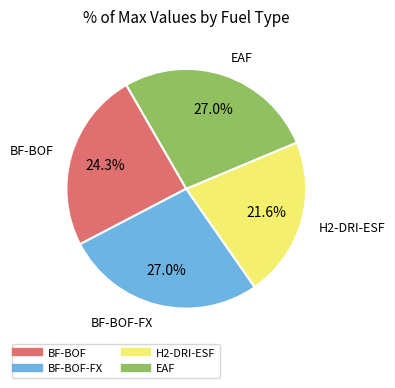

To the nearest percent, what is the difference between the largest and smallest slice percentages?

5%